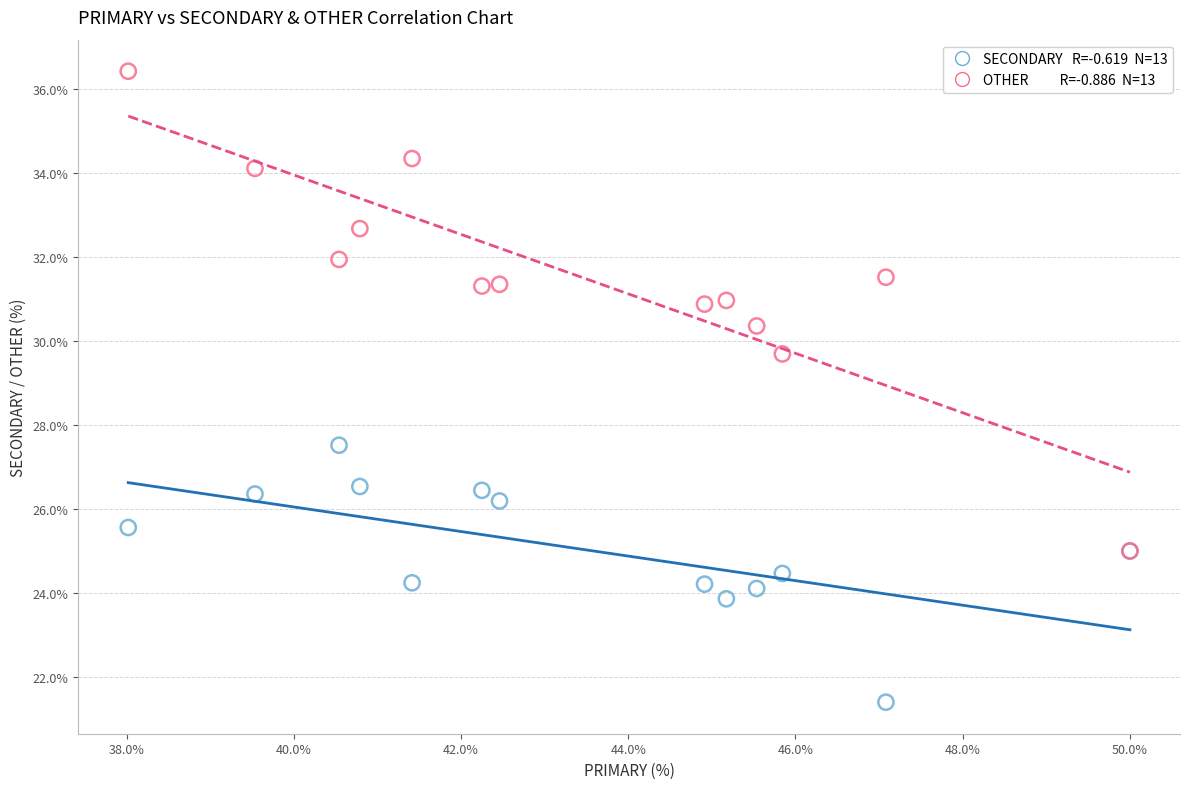

Across all series, what Y value is closest to 28?

27.5